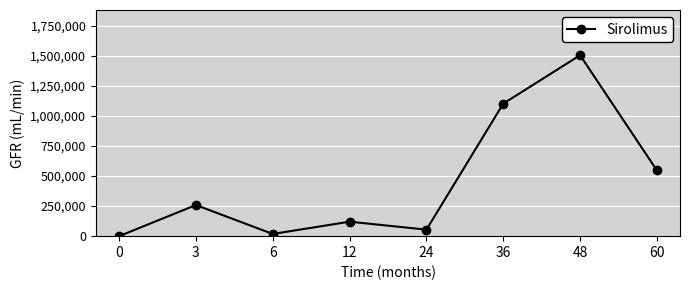

What is the greatest value displayed?

1503610